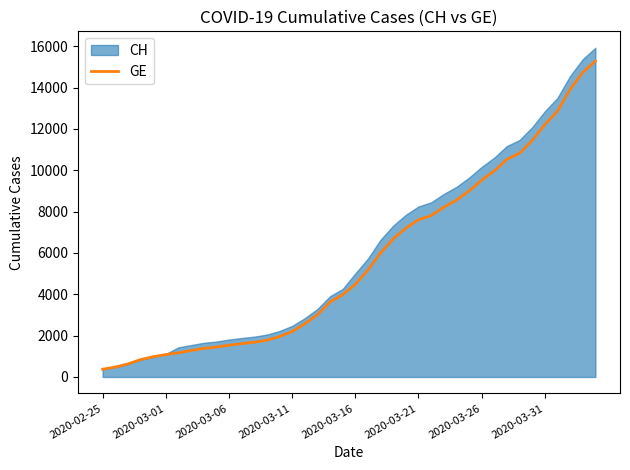

What is the lowest value of the GE series?

375